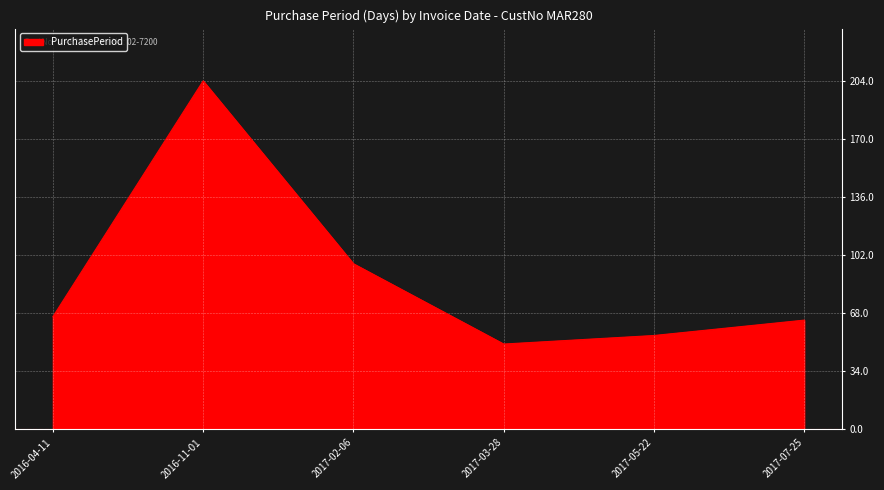

Reading left to right, extract all data points from this chart.

66	204	97	50	55	64